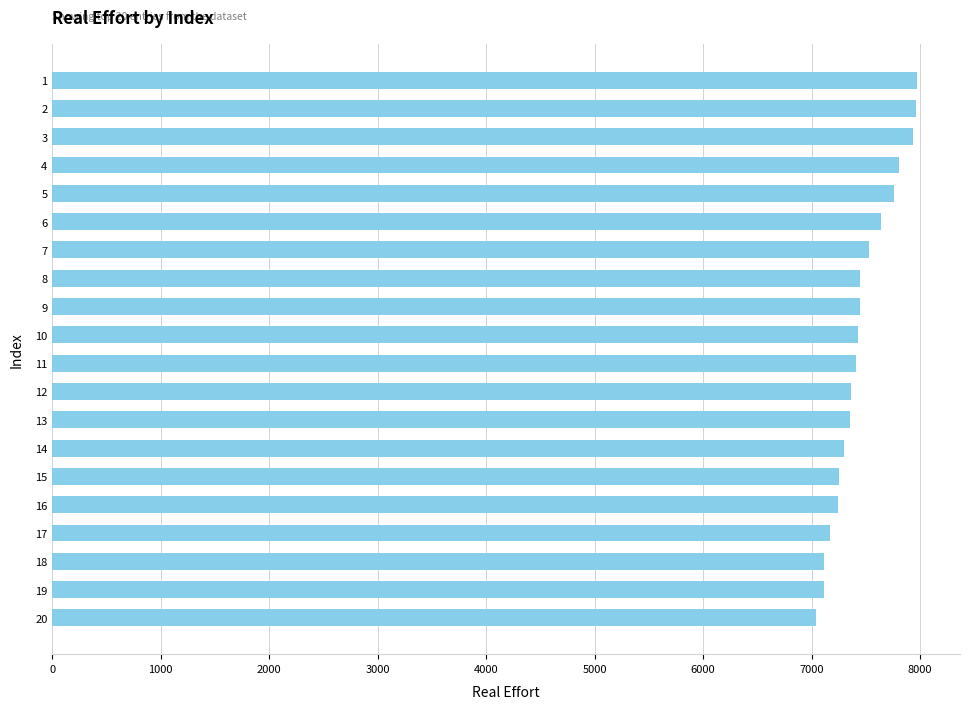

The value at 15 is 12142. True or false?

False